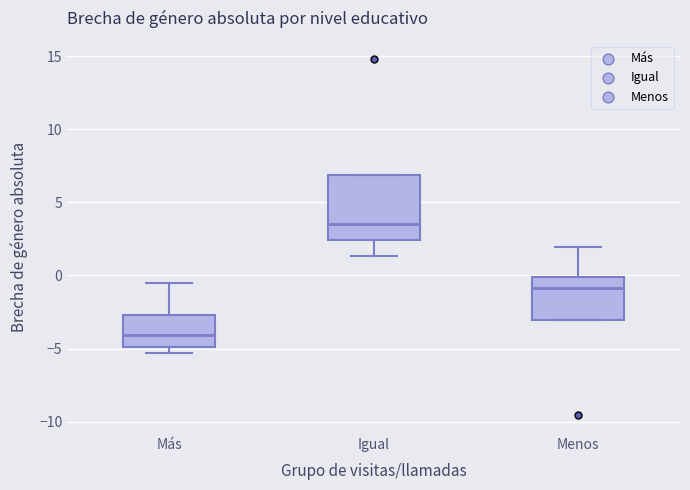

Which box's median line is the highest?

Igual